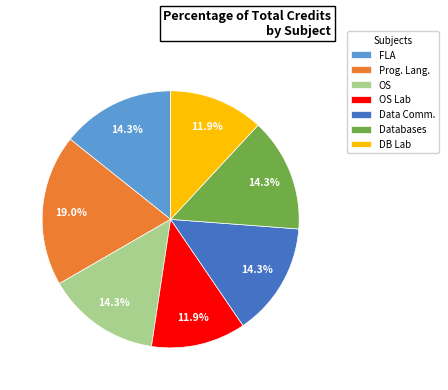

What percentage do OS and Databases together represent?

28.6%